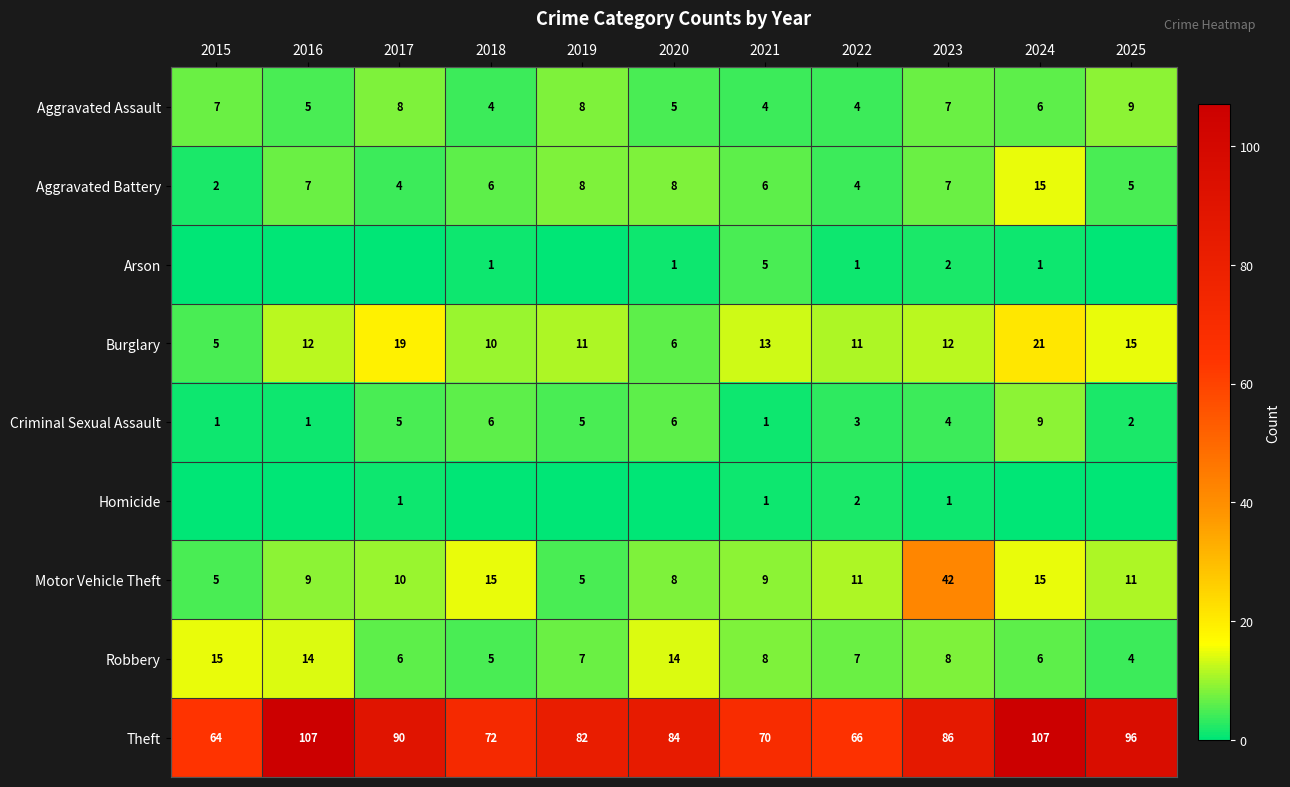

At which category is the sum across all series the highest?

2024